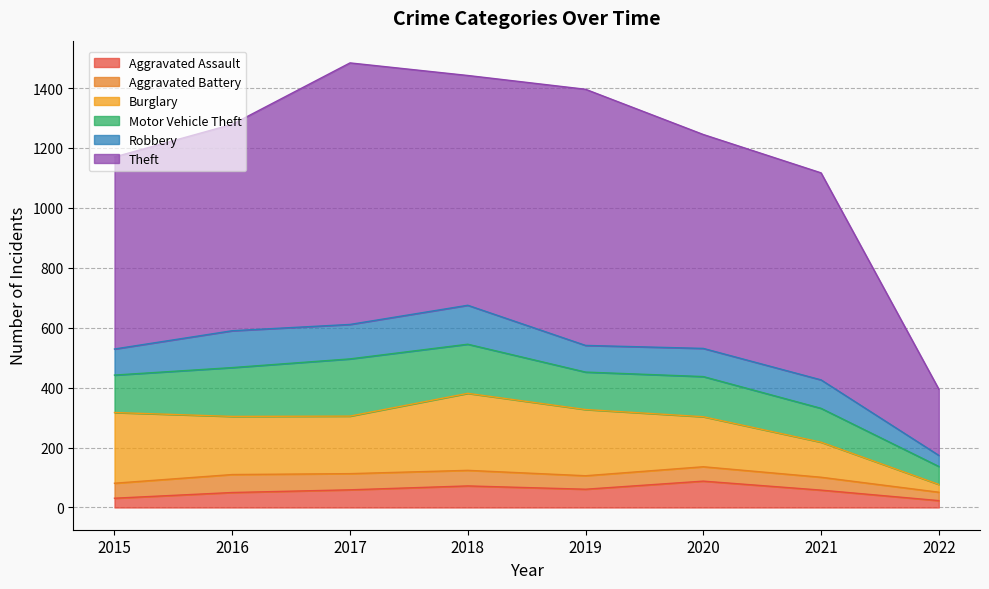

At which category does the chart reach its peak across all series?

2017